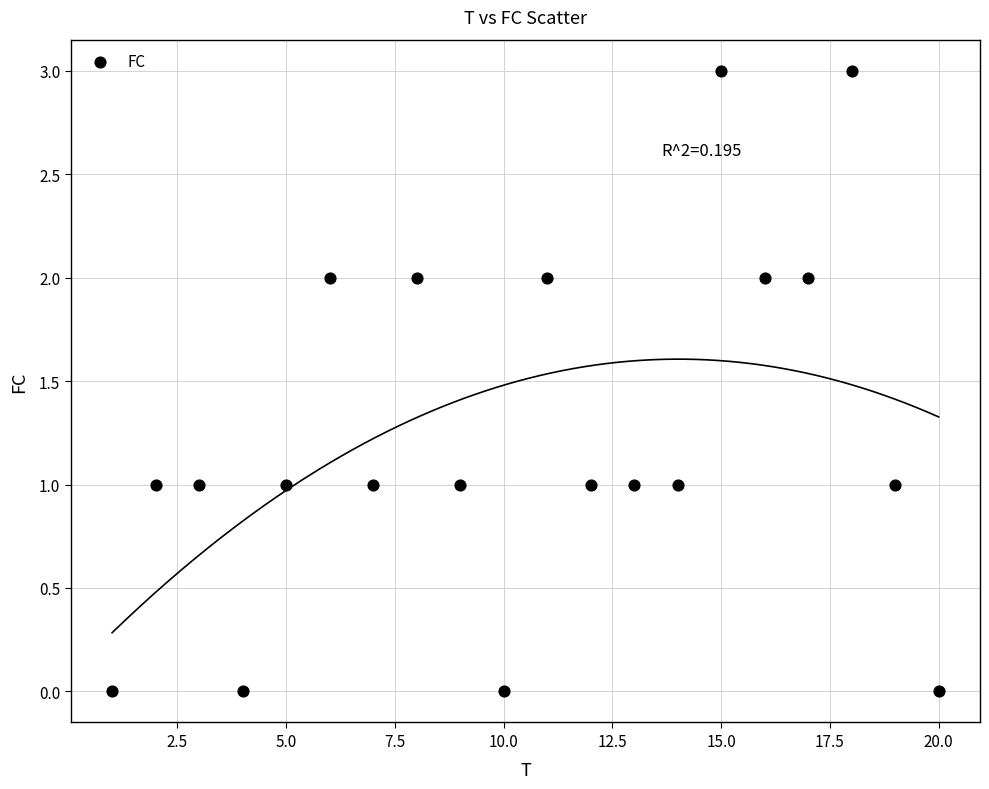

What is the range of Y values (max minus min)?

3